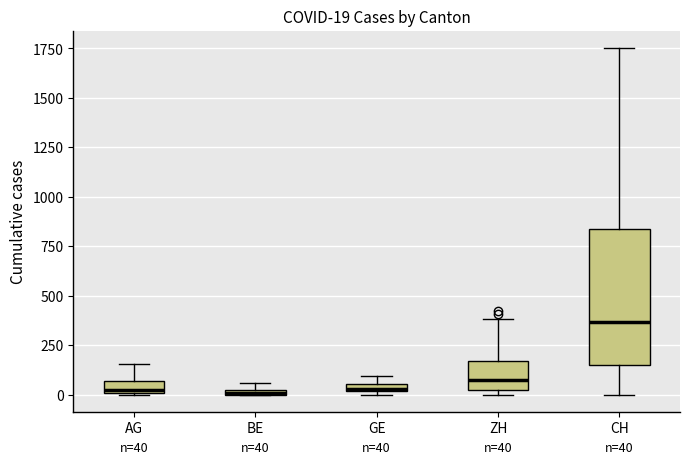

Which box has the highest median line?

CH